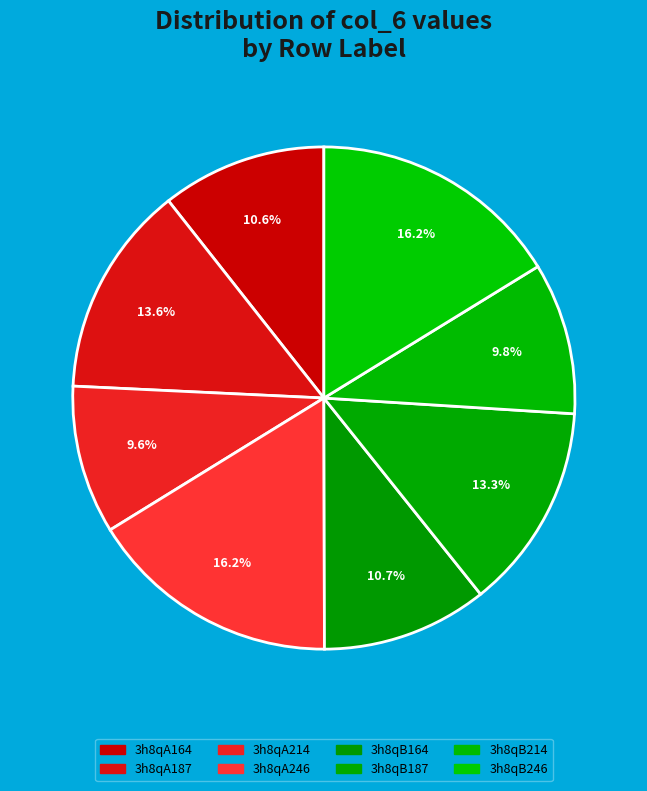

How many segments does this pie chart have?

8